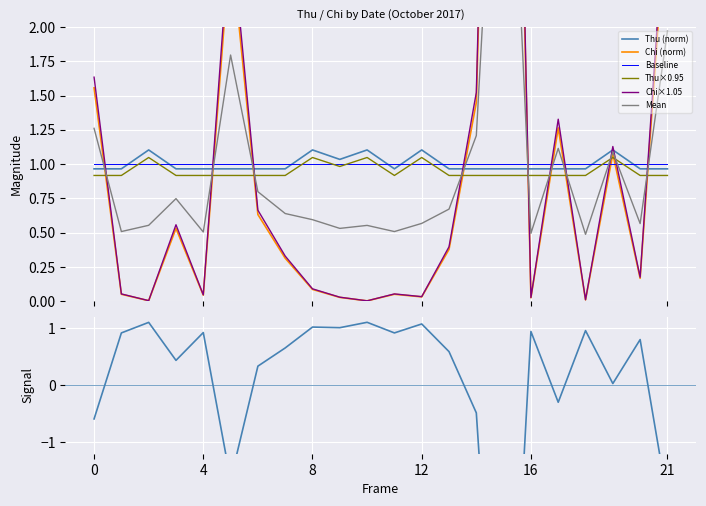

Which series ends up on top after the final intersection of Chi and Thu?

Chi